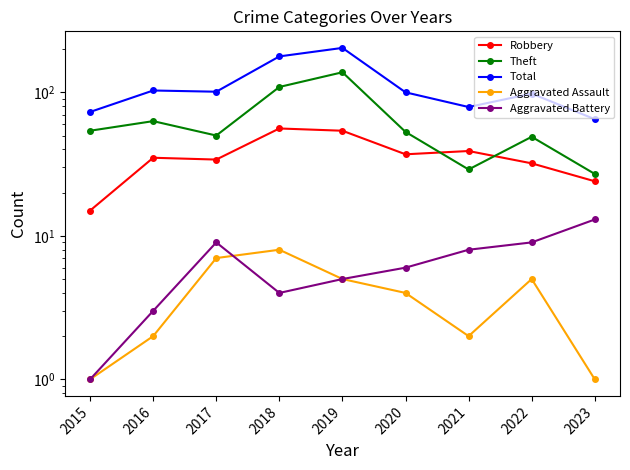

Which series has the largest total across all categories?

Total